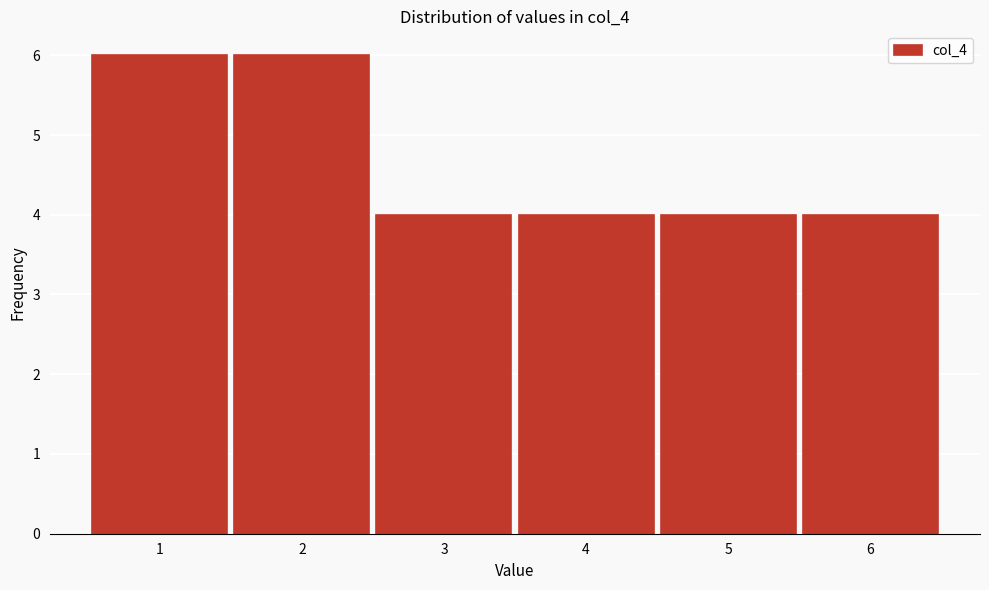

Reading left to right, extract all data points from this chart.

1=6	2=6	3=4	4=4	5=4	6=4